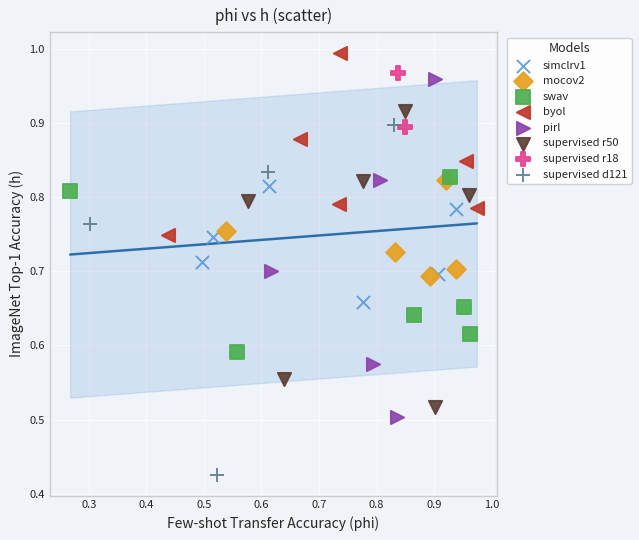

What are all the series names shown in the legend?

simclrv1, mocov2, swav, byol, pirl, supervised r50, supervised r18, supervised d121